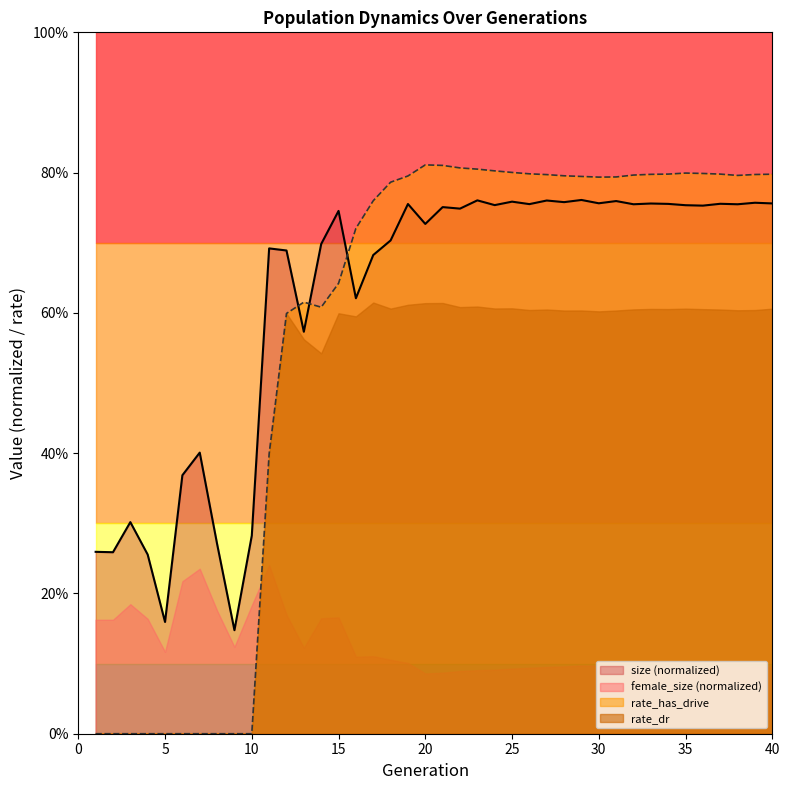

At which category is the sum across all series the highest?

23